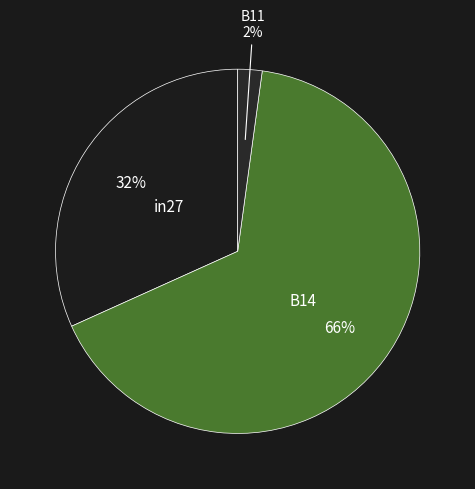

What is the smallest slice in the pie chart?

B11